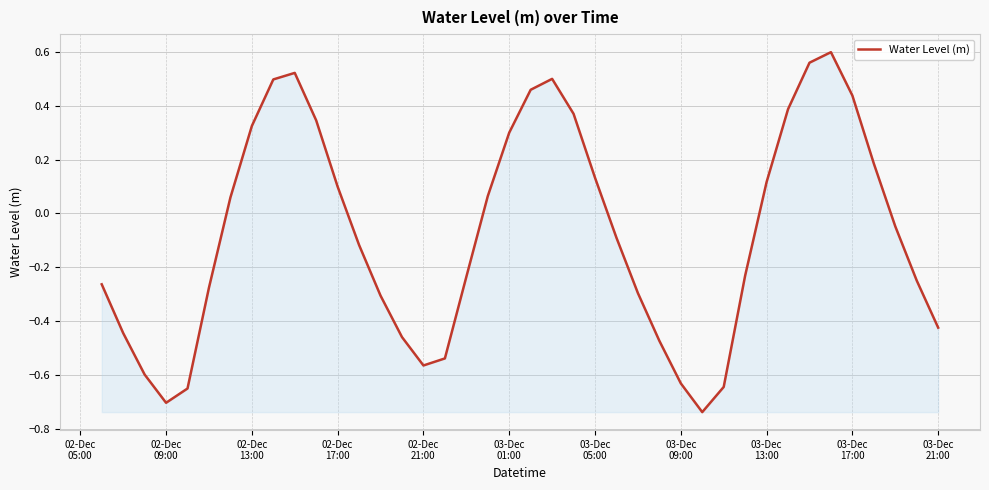

What is the difference between the maximum and minimum values?

1.3